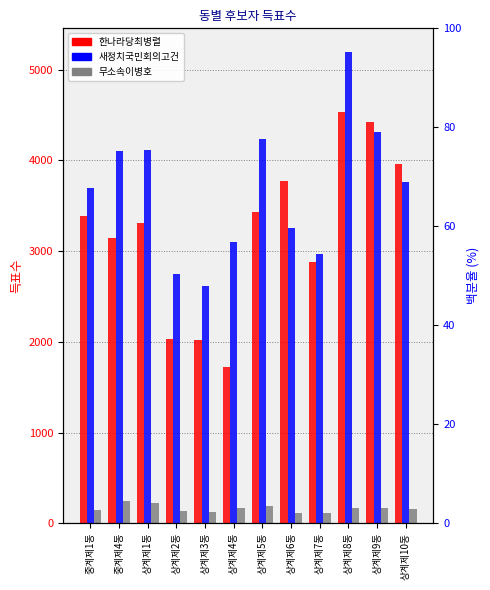

What is the difference between the maximum and minimum values in the 무소속이병호 series?

133